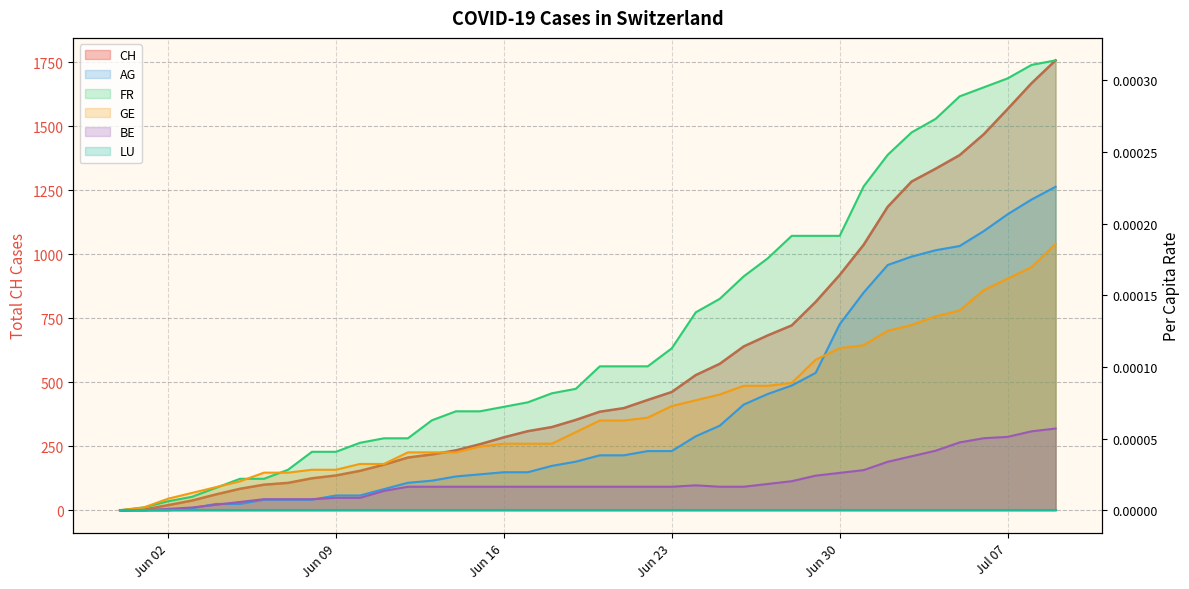

What is the label of the 7th point from the right?

2020-07-03